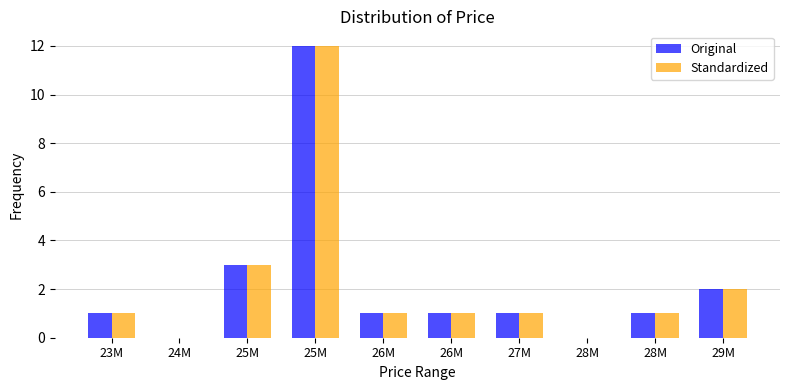

How many groups of bars are there?

10